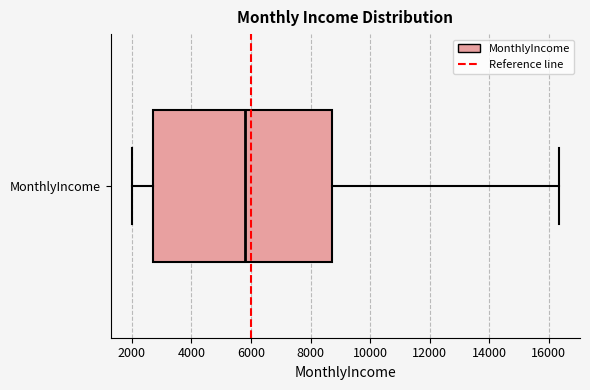

Read this box plot against the x-axis: the position of the median line, the range covered by the box, and the ends of both whiskers. The values are not printed on the chart, so give them approximately, as read against the axis.

median 5800, box 2800 to 8800, whiskers 2000 to 16400